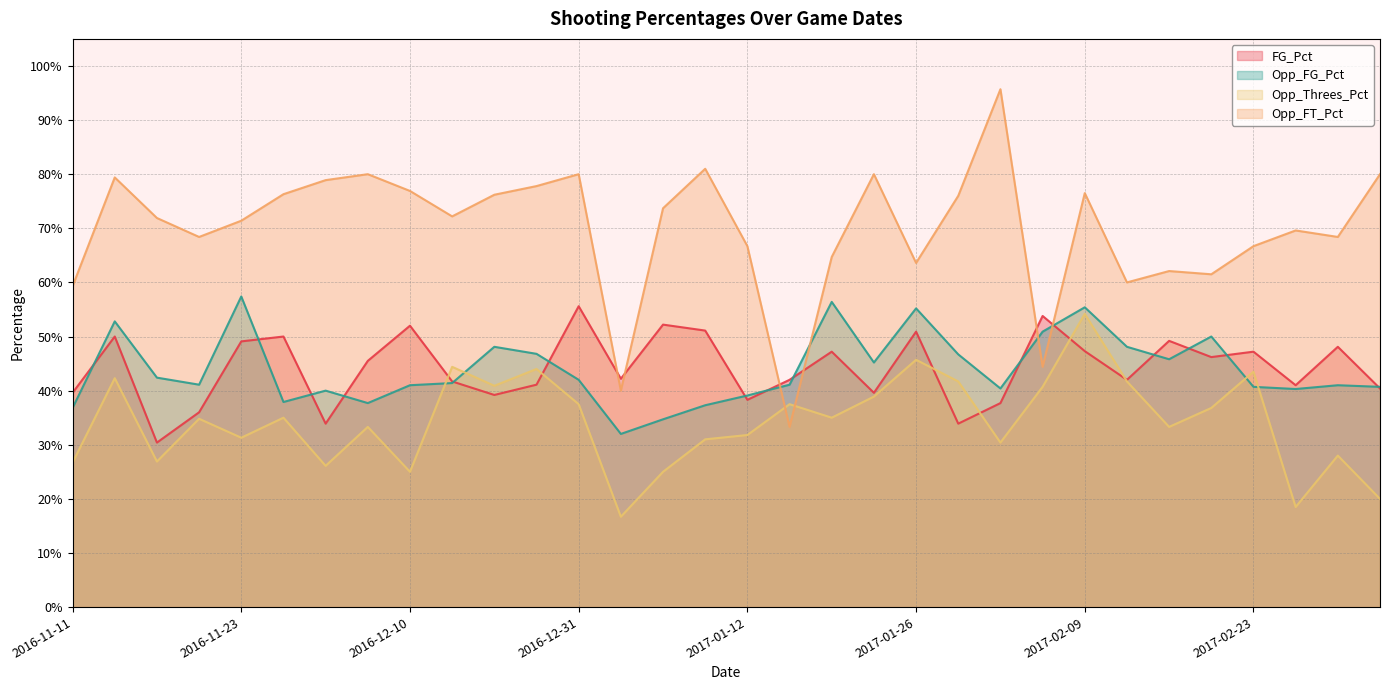

How many intersections are there between Opp_Threes_Pct and Opp_FG_Pct?

4